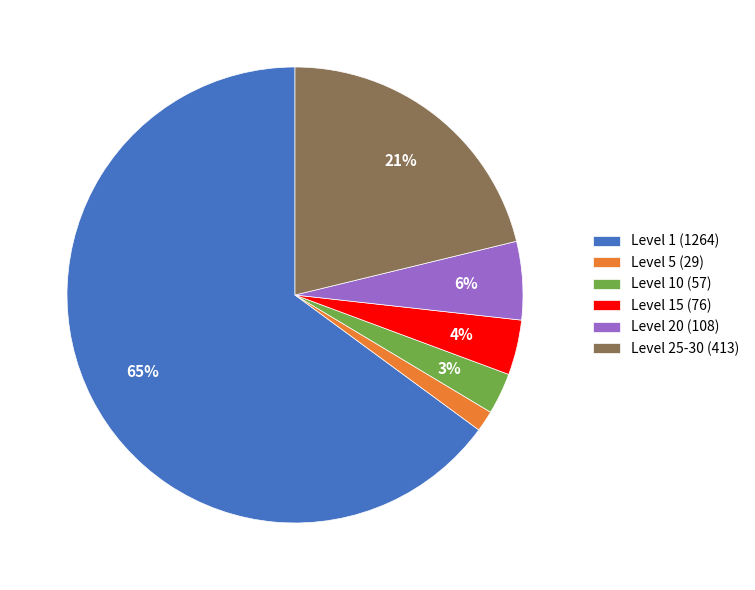

How many slices are in this pie chart?

6